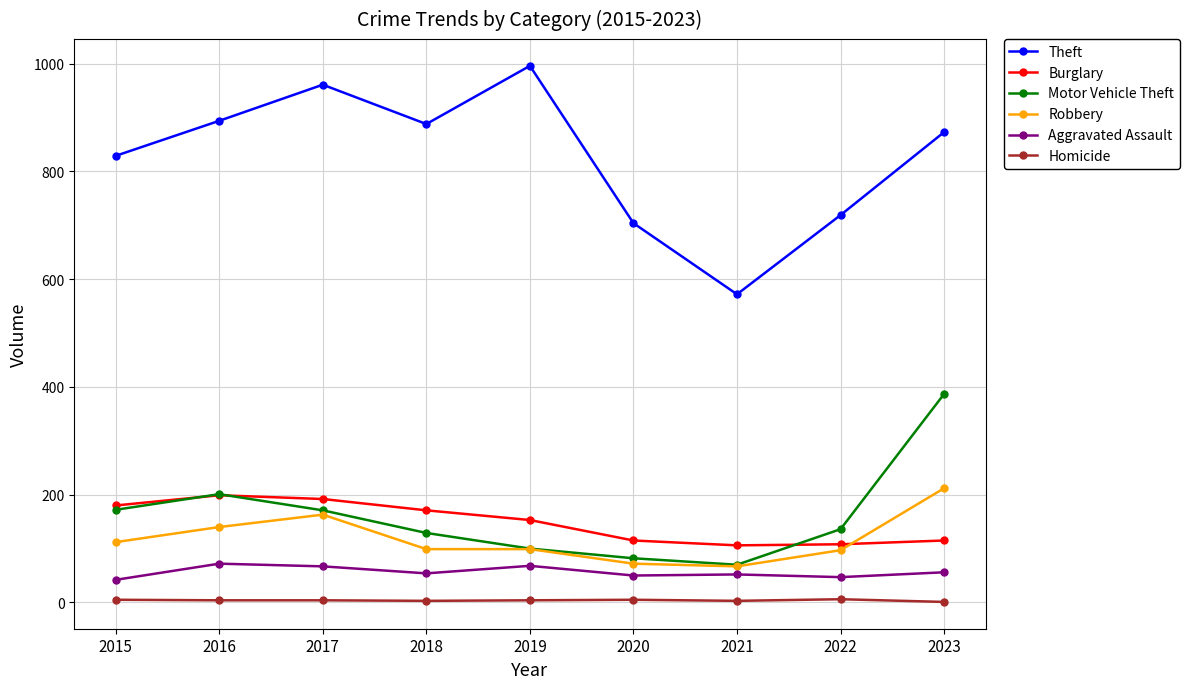

True or false: Motor Vehicle Theft has more than 0 interior local peaks.

True